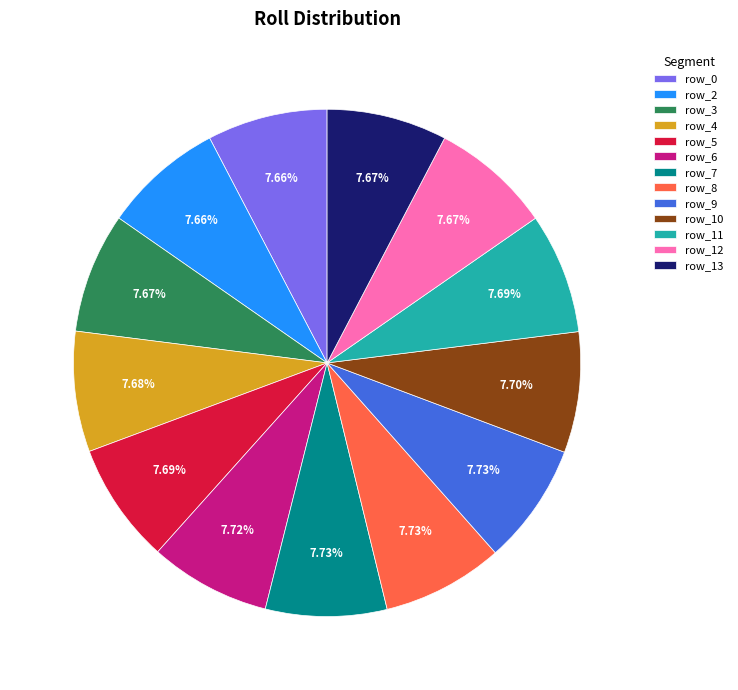

Is row_0 the majority of the pie?

No